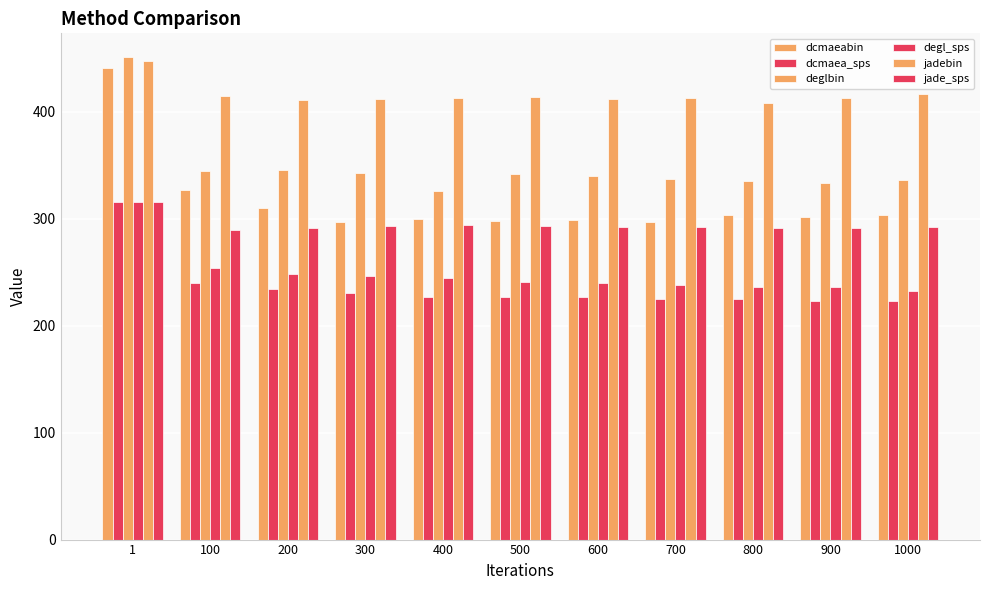

How many bars are there in total?

66